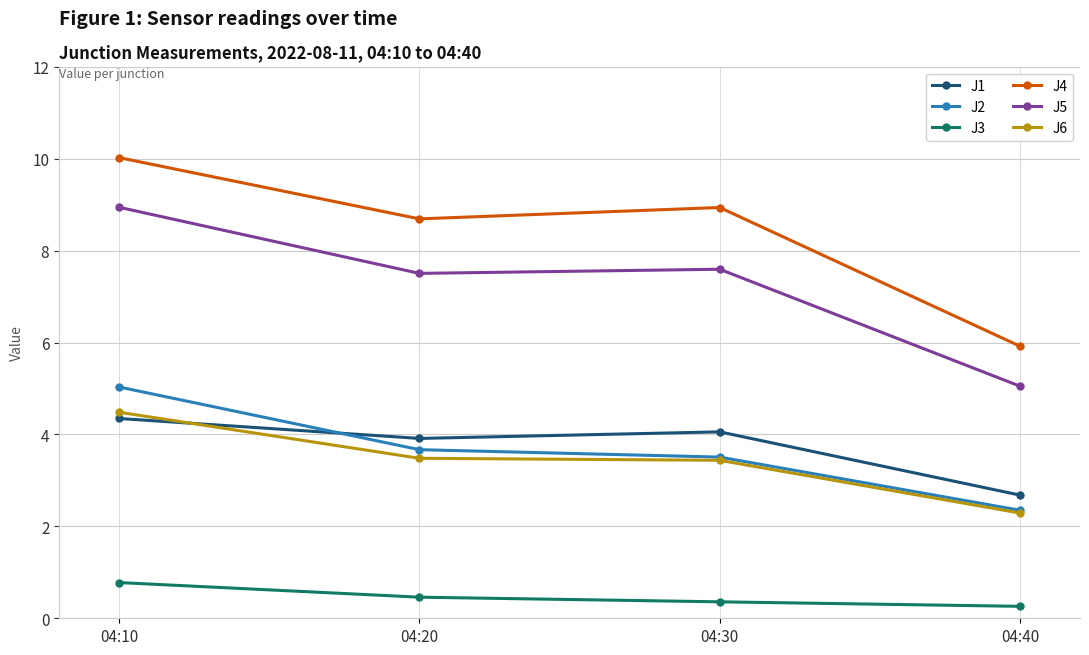

What is the maximum value for J5?

8.9